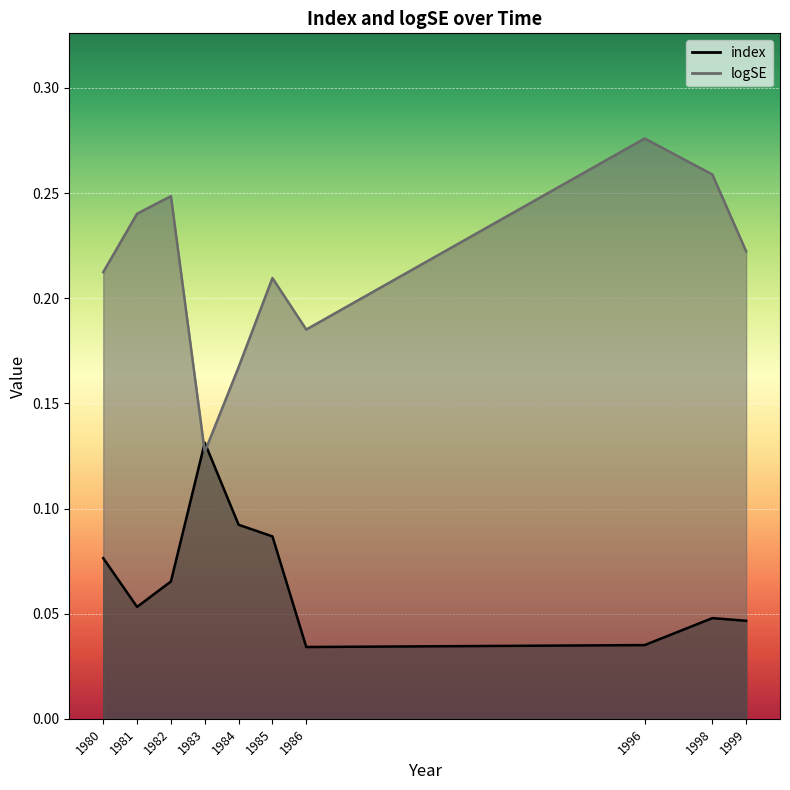

At which label is index closest to 0?

1986